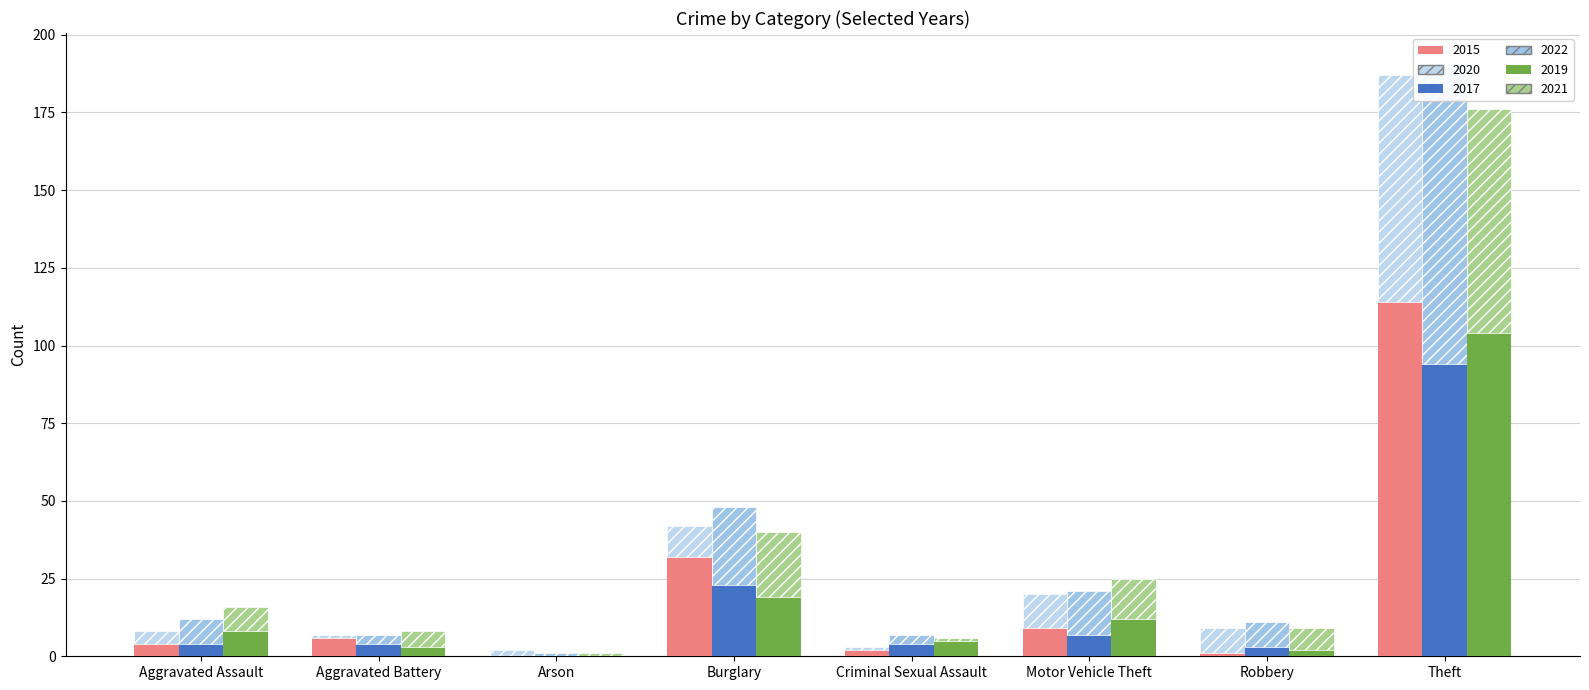

Rank the series by their maximum value, from highest to lowest.

2015, 2019, 2022, 2017, 2020, 2021